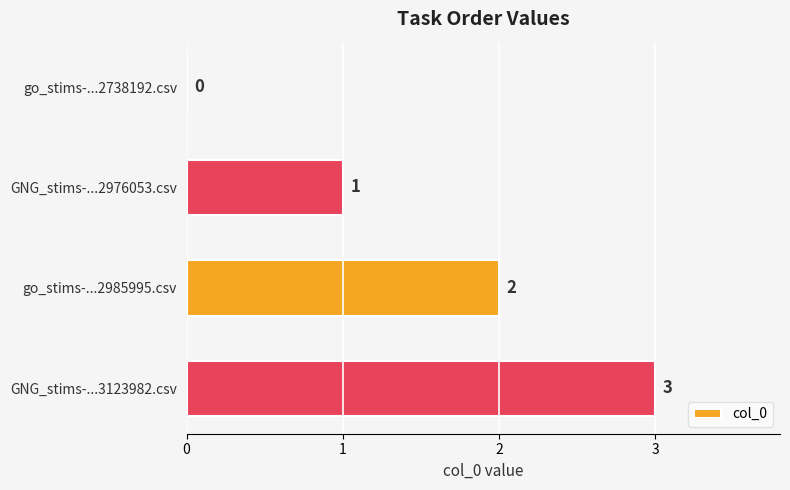

The value at go_stims-...2985995.csv is 2. True or false?

True